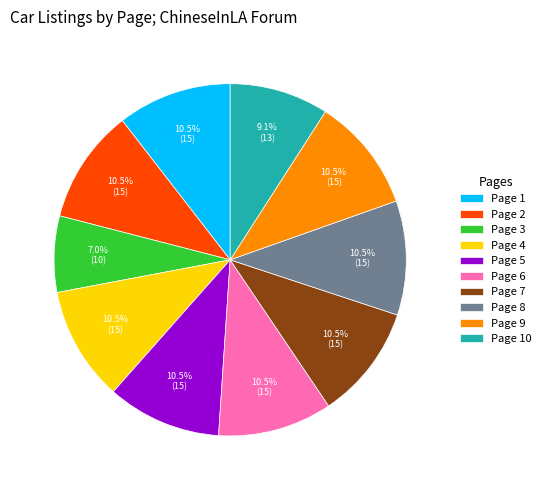

How many slices are in this pie chart?

10